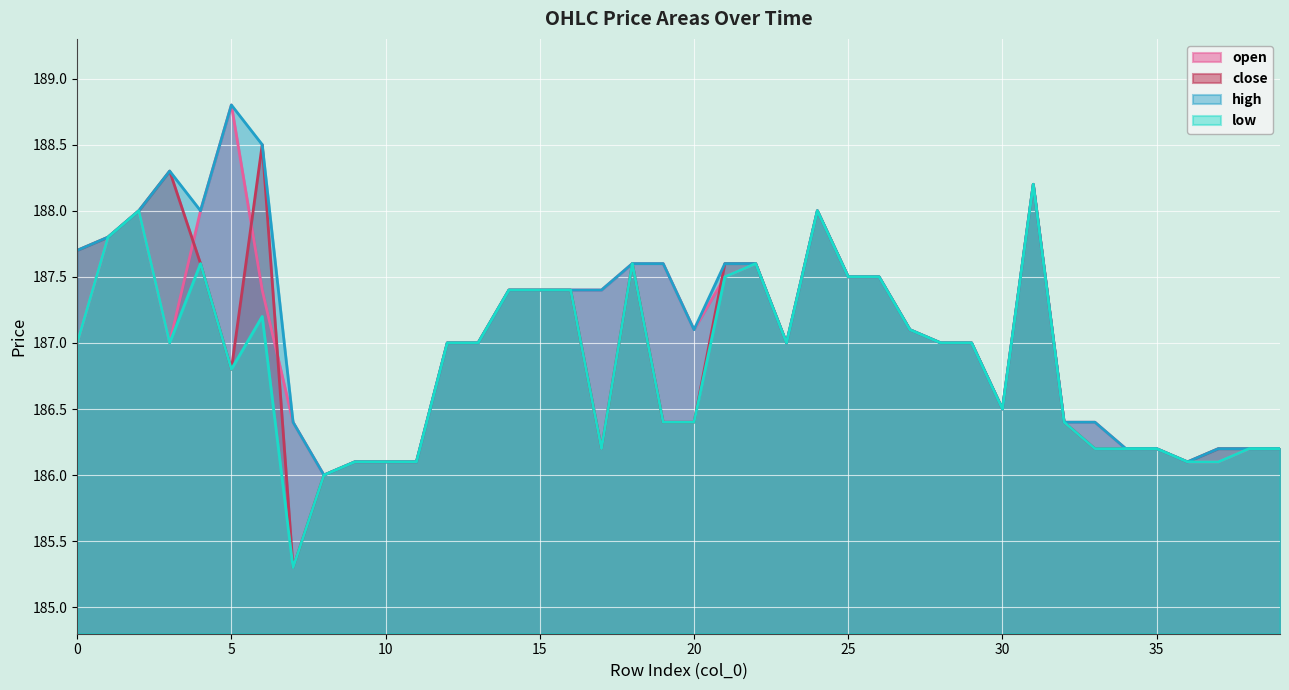

Reading left to right, extract all data points from this chart.

open: 0=187.0	1=187.8	2=188.0	3=187.0	4=188.0	5=188.8	6=187.4	7=186.4	8=186.0	9=186.1	10=186.1	11=186.1	12=187.0	13=187.0	14=187.4	15=187.4	16=187.4	17=187.4	18=187.6	19=187.6	20=187.1	21=187.5	22=187.6	23=187.0	24=188.0	25=187.5	26=187.5	27=187.1	28=187.0	29=187.0	30=186.5	31=188.2	32=186.4	33=186.4	34=186.2	35=186.2	36=186.1	37=186.1	38=186.2	39=186.2
close: 0=187.7	1=187.8	2=188.0	3=188.3	4=187.6	5=186.8	6=188.5	7=185.3	8=186.0	9=186.1	10=186.1	11=186.1	12=187.0	13=187.0	14=187.4	15=187.4	16=187.4	17=186.2	18=187.6	19=186.4	20=186.4	21=187.6	22=187.6	23=187.0	24=188.0	25=187.5	26=187.5	27=187.1	28=187.0	29=187.0	30=186.5	31=188.2	32=186.4	33=186.2	34=186.2	35=186.2	36=186.1	37=186.2	38=186.2	39=186.2
high: 0=187.7	1=187.8	2=188.0	3=188.3	4=188.0	5=188.8	6=188.5	7=186.4	8=186.0	9=186.1	10=186.1	11=186.1	12=187.0	13=187.0	14=187.4	15=187.4	16=187.4	17=187.4	18=187.6	19=187.6	20=187.1	21=187.6	22=187.6	23=187.0	24=188.0	25=187.5	26=187.5	27=187.1	28=187.0	29=187.0	30=186.5	31=188.2	32=186.4	33=186.4	34=186.2	35=186.2	36=186.1	37=186.2	38=186.2	39=186.2
low: 0=187.0	1=187.8	2=188.0	3=187.0	4=187.6	5=186.8	6=187.2	7=185.3	8=186.0	9=186.1	10=186.1	11=186.1	12=187.0	13=187.0	14=187.4	15=187.4	16=187.4	17=186.2	18=187.6	19=186.4	20=186.4	21=187.5	22=187.6	23=187.0	24=188.0	25=187.5	26=187.5	27=187.1	28=187.0	29=187.0	30=186.5	31=188.2	32=186.4	33=186.2	34=186.2	35=186.2	36=186.1	37=186.1	38=186.2	39=186.2